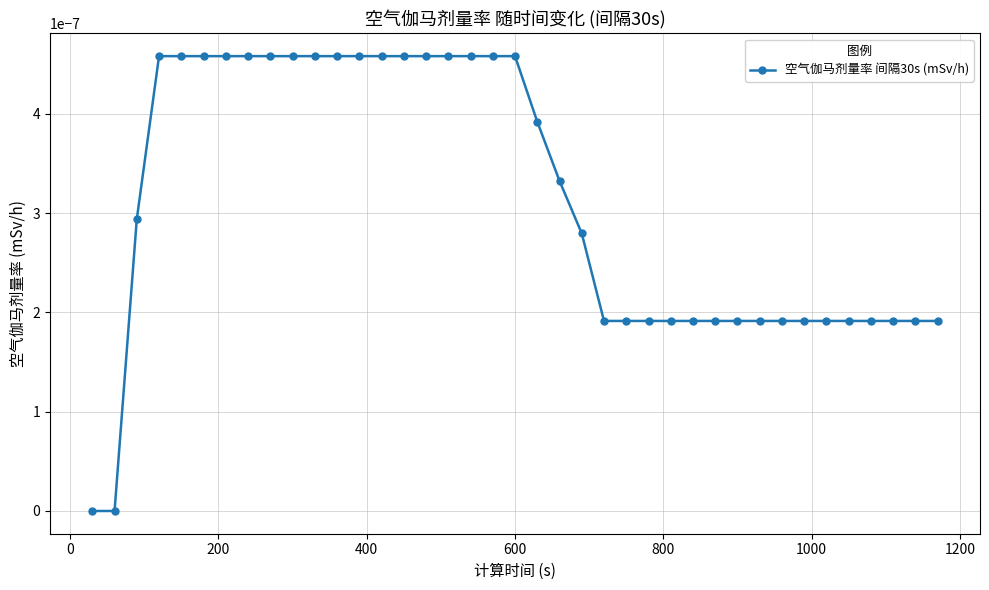

True or false: there are more than 1 points higher than both neighbors.

False